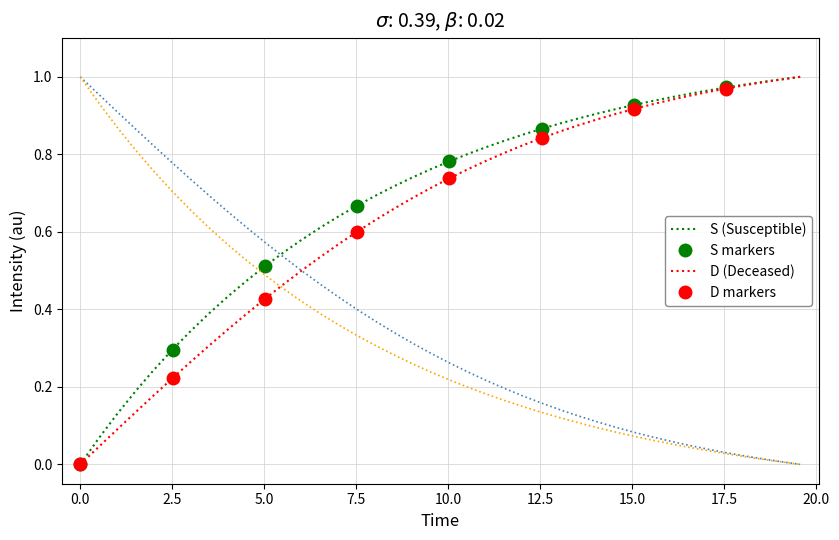

What position from the left is 0.0?

1